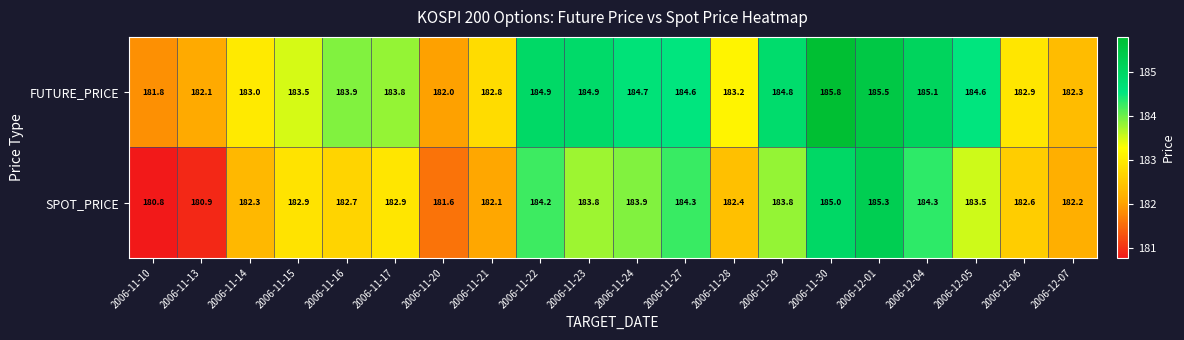

Rank the series by their average value, from lowest to highest.

SPOT_PRICE, FUTURE_PRICE